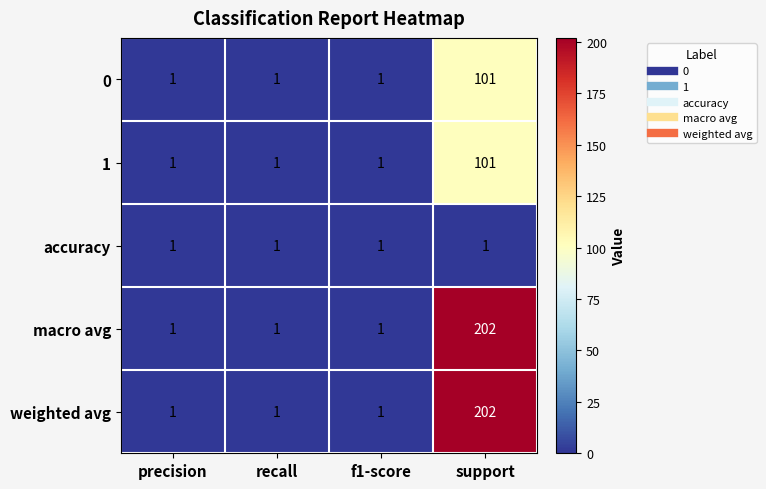

What is the difference between the 0 values at precision and support?

100